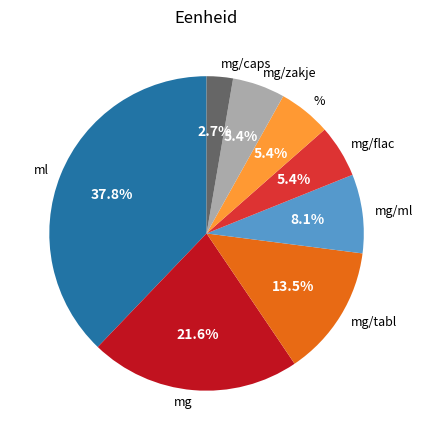

How many segments does this pie chart have?

8